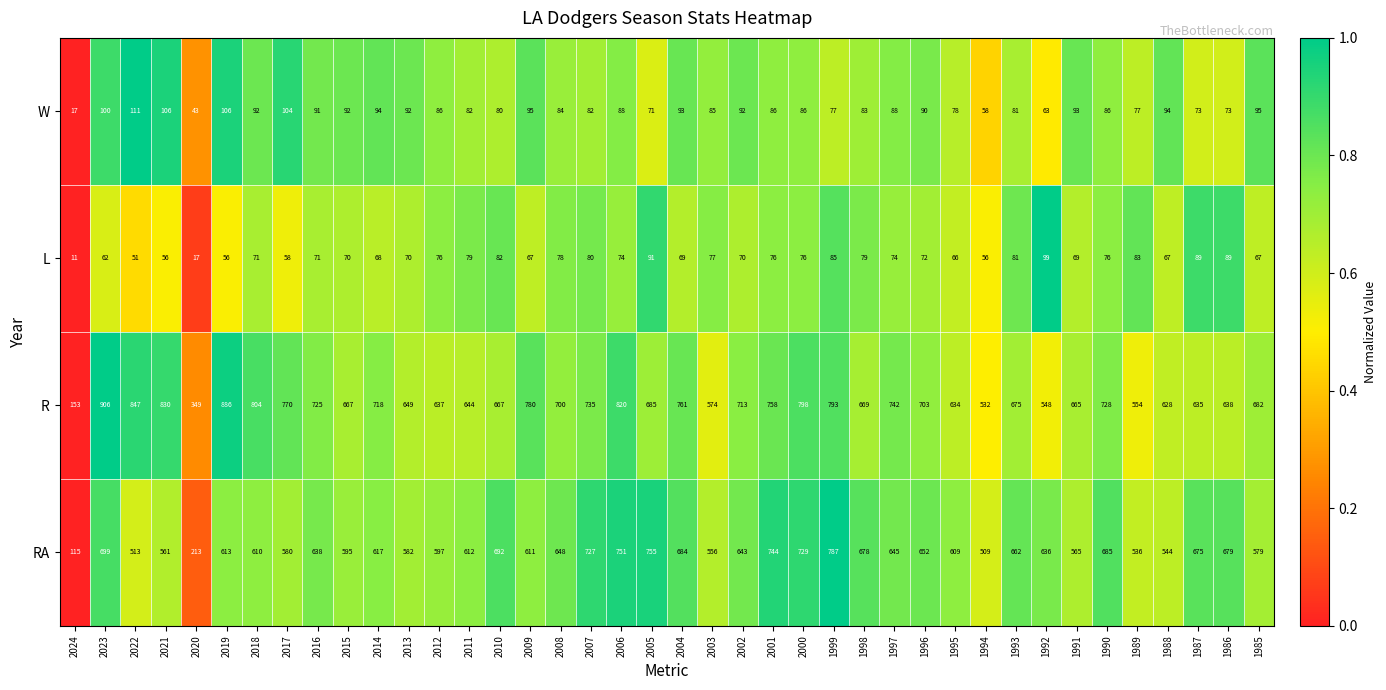

Rank the series by their maximum value, from highest to lowest.

R, RA, W, L